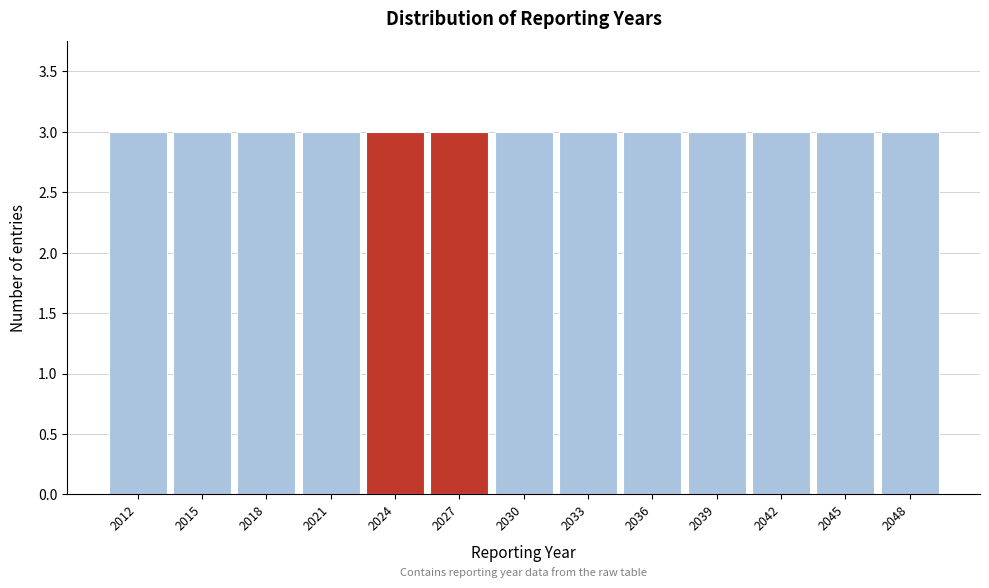

Reading left to right, transcribe this chart: for each bar, give the range it covers on the x-axis and its height. The values are not printed on the chart, so give them approximately, as read against the axis.

2010.5 to 2013.5: 3
2013.5 to 2016.5: 3
2016.5 to 2019.5: 3
2019.5 to 2022.5: 3
2022.5 to 2025.5: 3
2025.5 to 2028.5: 3
2028.5 to 2031.5: 3
2031.5 to 2034.5: 3
2034.5 to 2037.5: 3
2037.5 to 2040.5: 3
2040.5 to 2043.5: 3
2043.5 to 2046.5: 3
2046.5 to 2049.5: 3